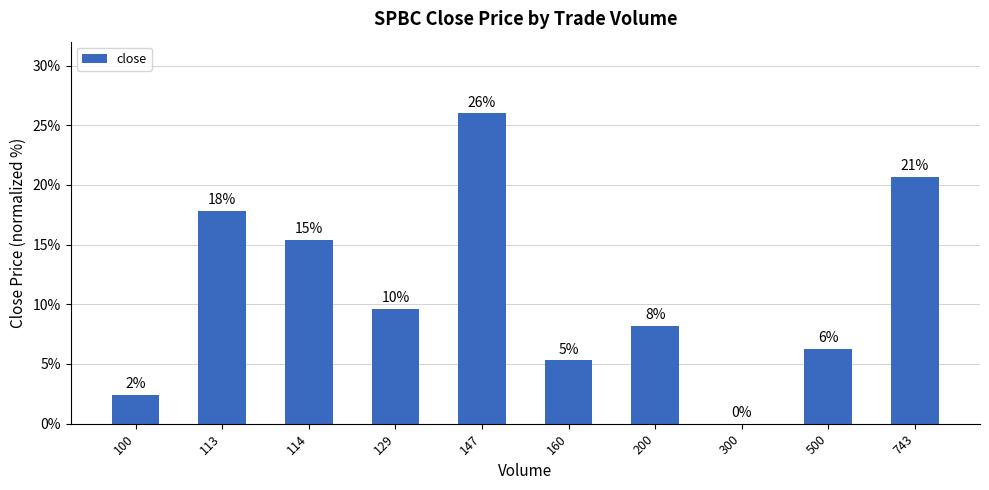

Approximately how many times larger is the value at 743 compared to 129?

2.2